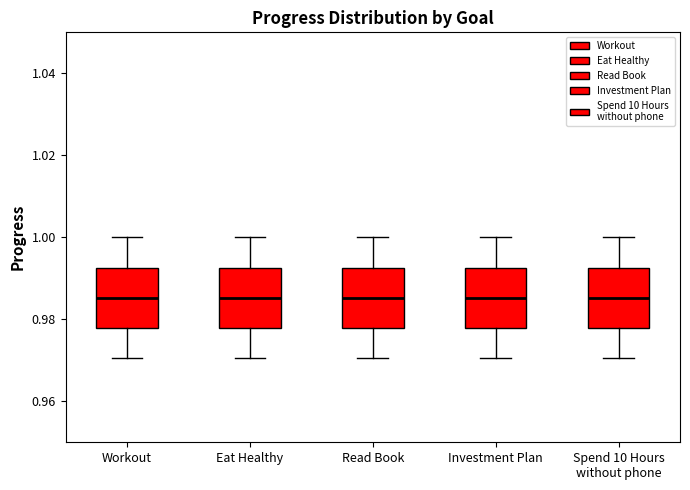

Reading left to right, read every box against the y-axis: the position of its median line, the range the box covers, and the ends of its whiskers. The values are not printed on the chart, so give them approximately, as read against the axis.

Workout: median 0.986, box 0.978 to 0.992, whiskers 0.970 to 1.000
Eat Healthy: median 0.986, box 0.978 to 0.992, whiskers 0.970 to 1.000
Read Book: median 0.986, box 0.978 to 0.992, whiskers 0.970 to 1.000
Investment Plan: median 0.986, box 0.978 to 0.992, whiskers 0.970 to 1.000
Spend 10 Hours without phone: median 0.986, box 0.978 to 0.992, whiskers 0.970 to 1.000